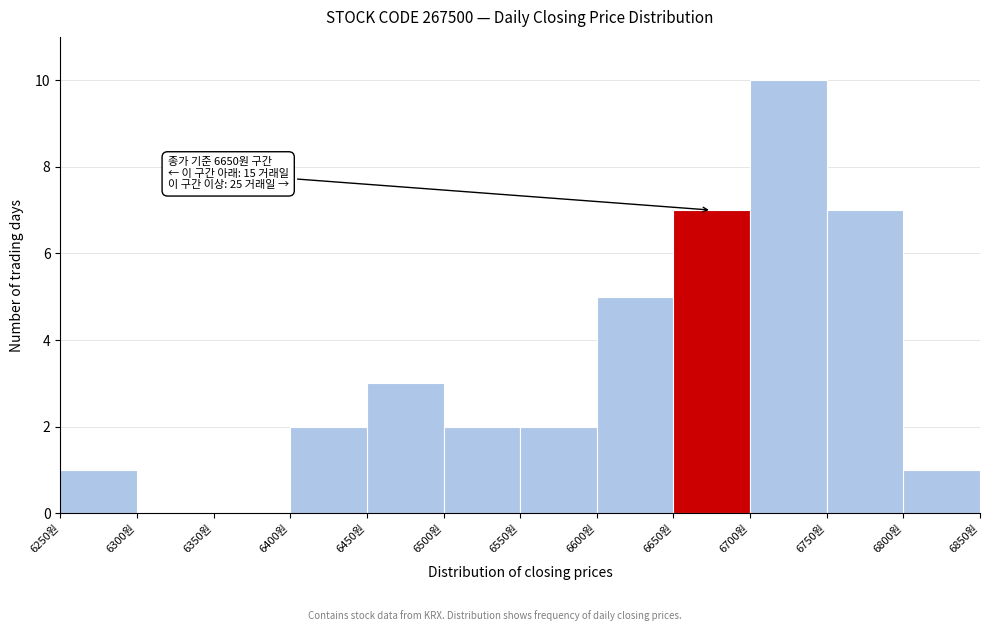

Which range on the x-axis has the tallest bar?

6700 to 6750